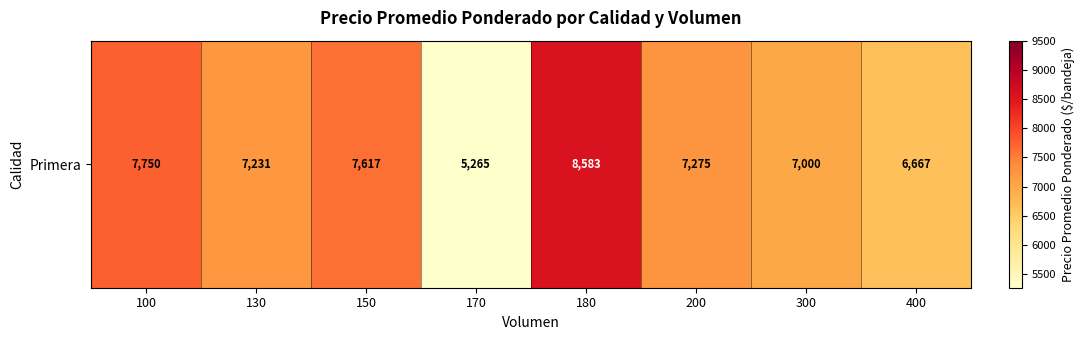

What is the minimum value shown in the chart?

5265